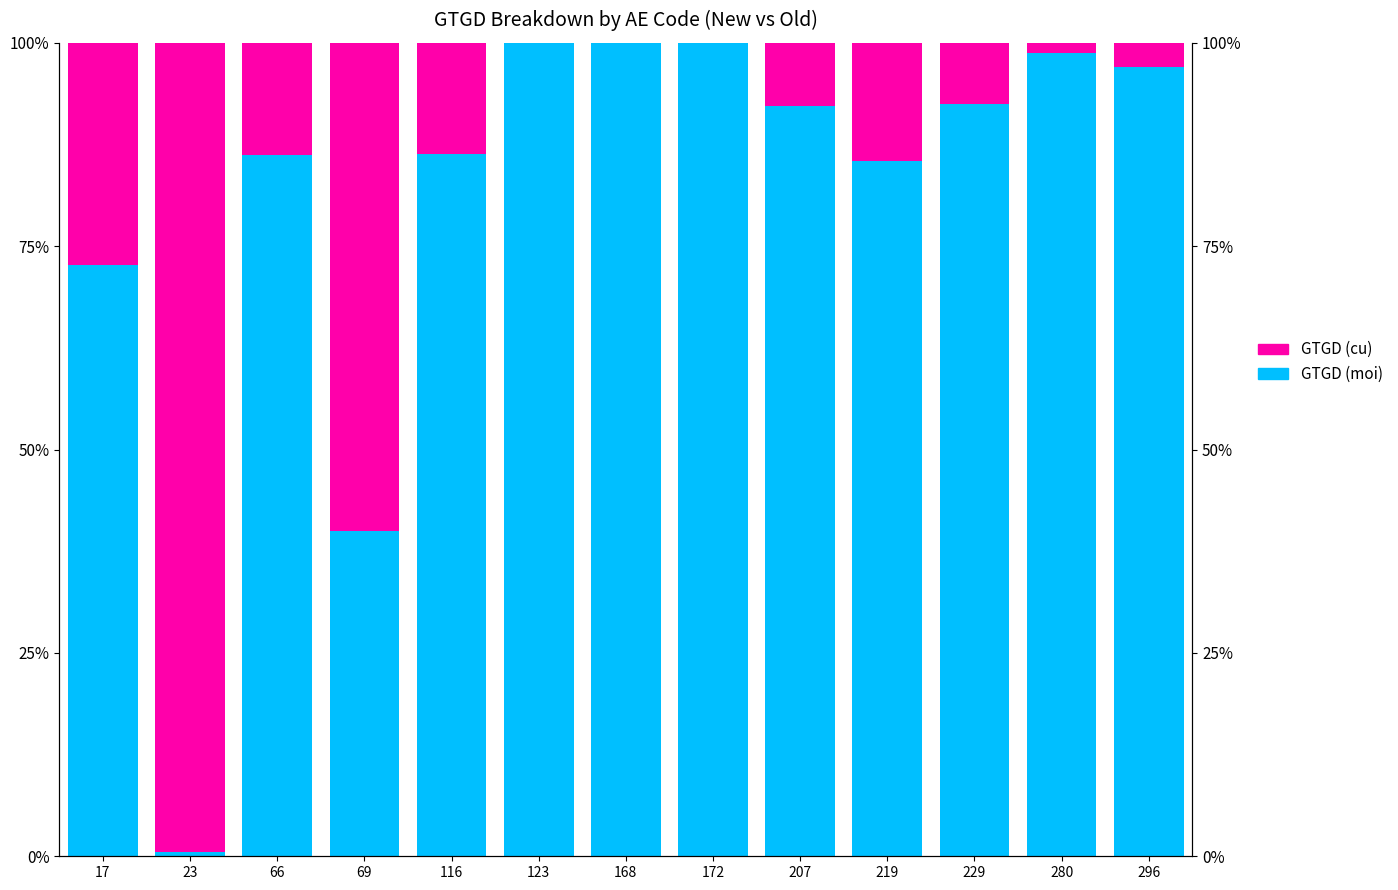

The GTGD (cu) series shows -31.8 at 123. True or false?

False